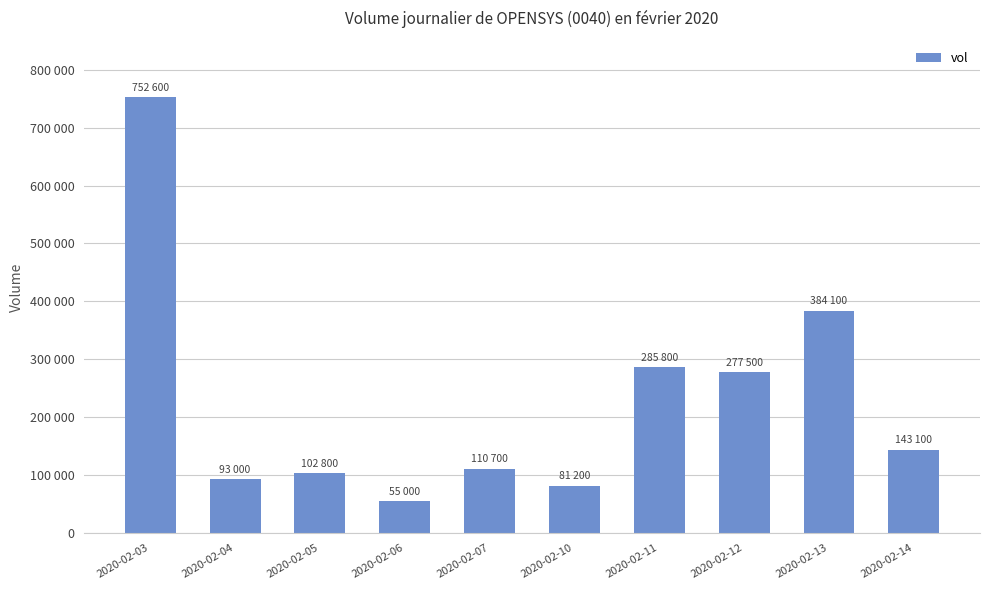

Reading left to right, what are all the values shown in this chart?

752600	93000	102800	55000	110700	81200	285800	277500	384100	143100